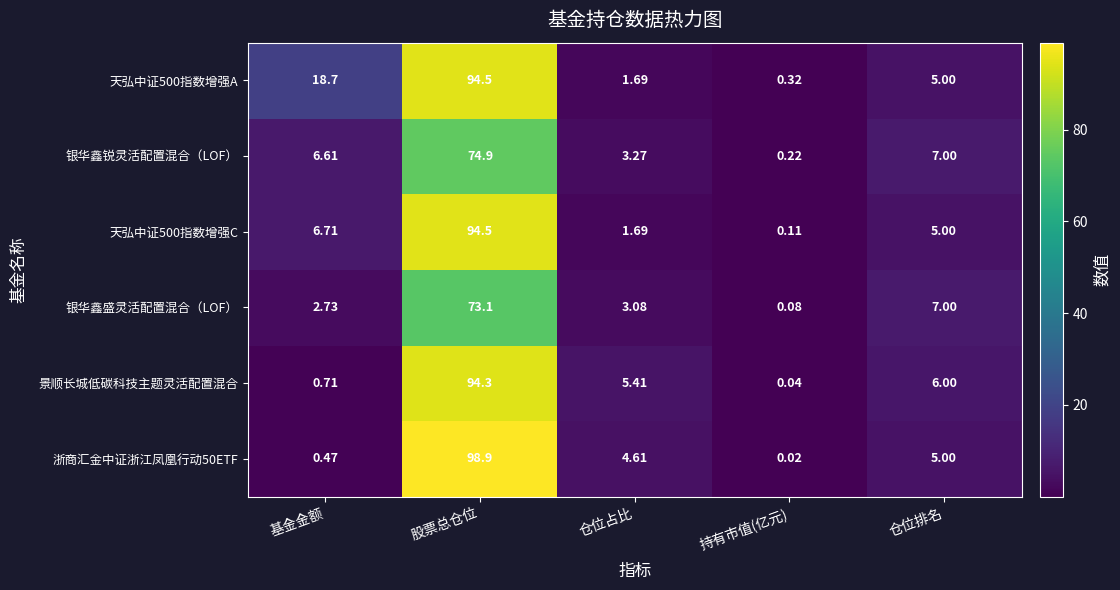

Is the value of 银华鑫盛灵活配置混合（LOF） at 股票总仓位 greater than the value of 银华鑫锐灵活配置混合（LOF） at 基金金额?

Yes